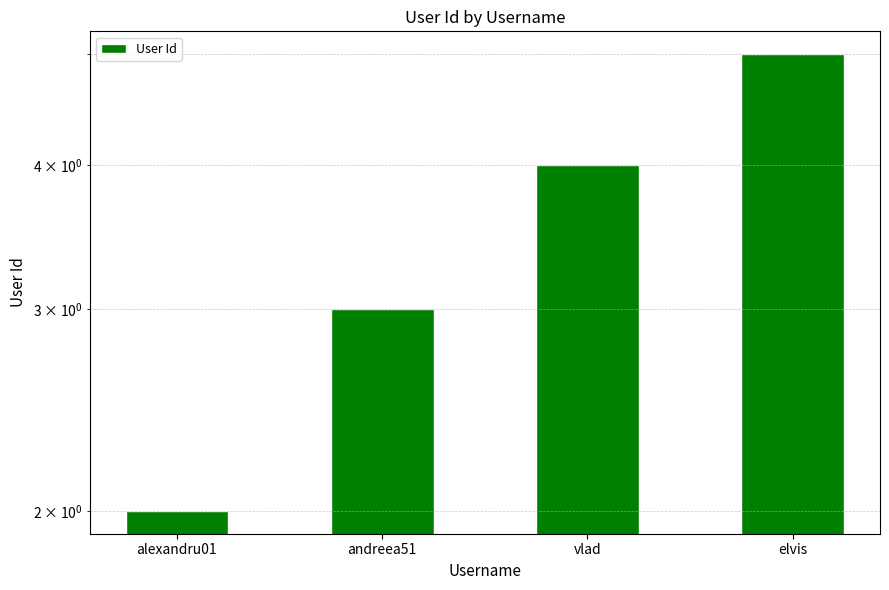

What is the change in value from andreea51 to elvis?

+2